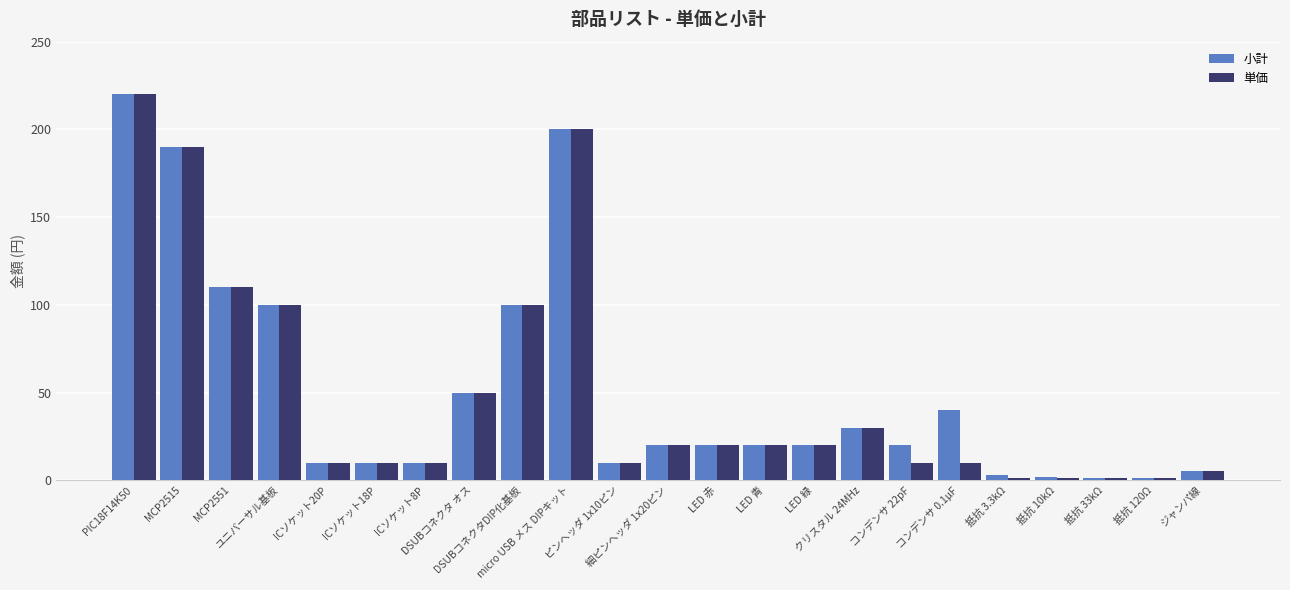

What is the smallest value displayed?

1